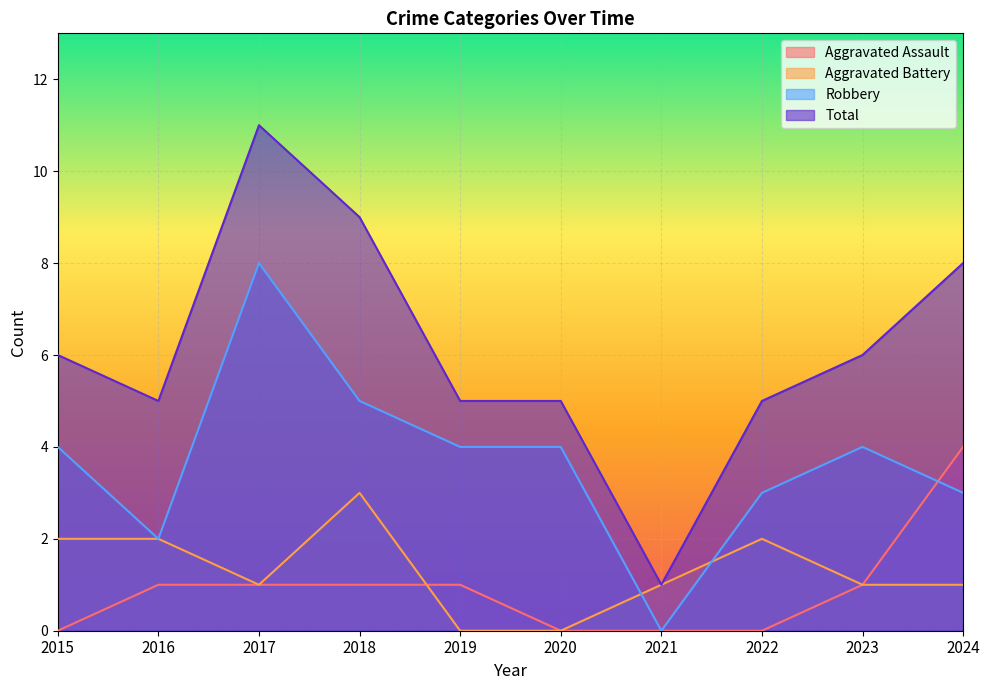

How many distinct data groups are displayed?

4